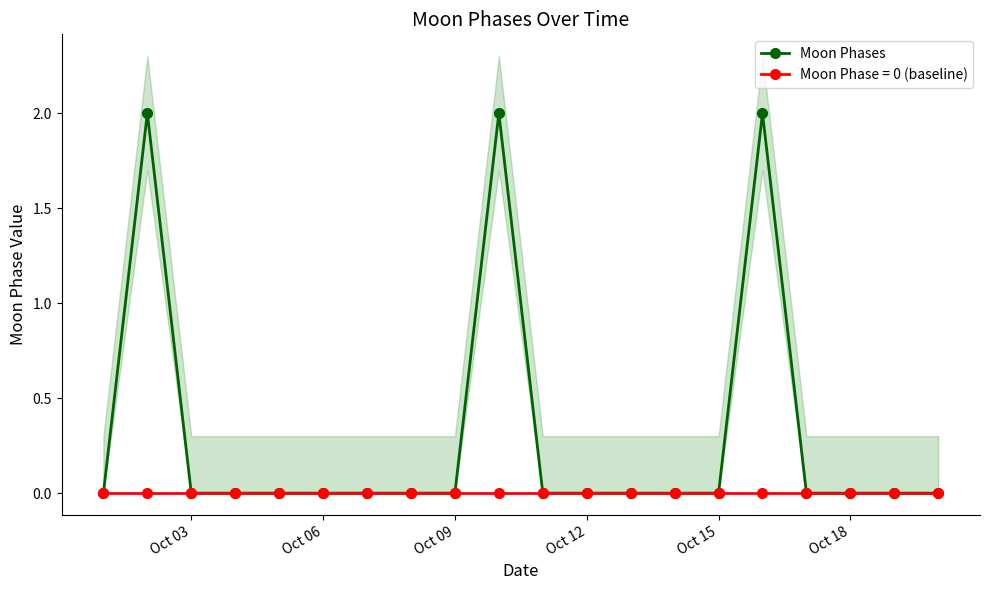

Where is the data nearest to the value 1?

Oct 03